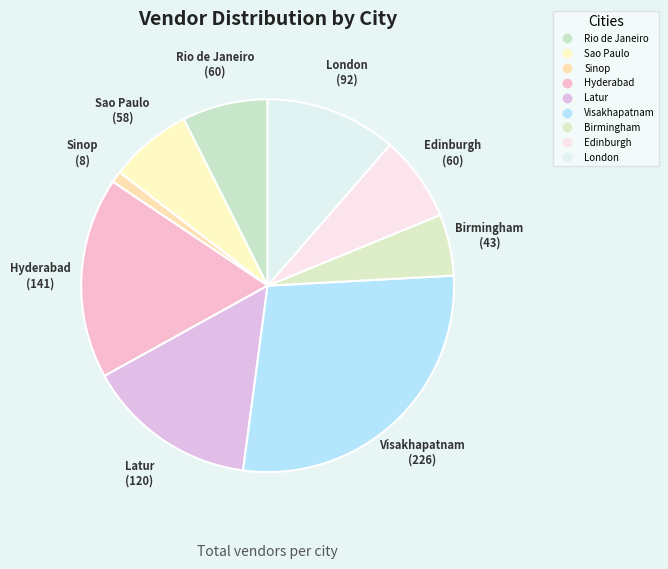

To the nearest percent, what is the difference between the Visakhapatnam and London slice percentages?

17%